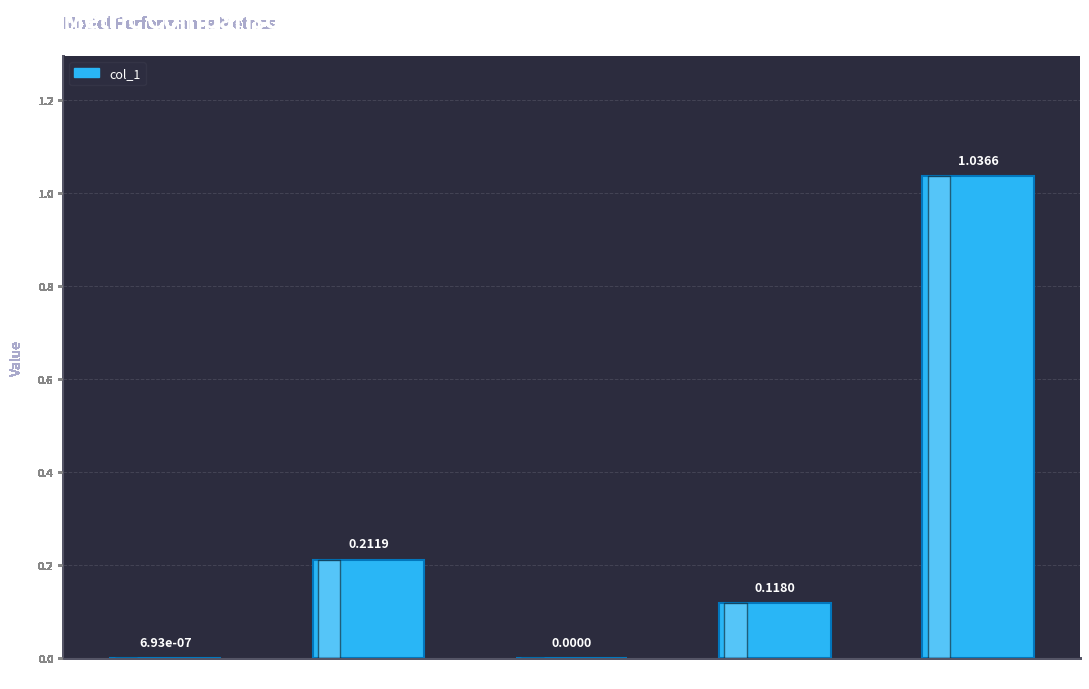

Count the number of categories in the chart.

5